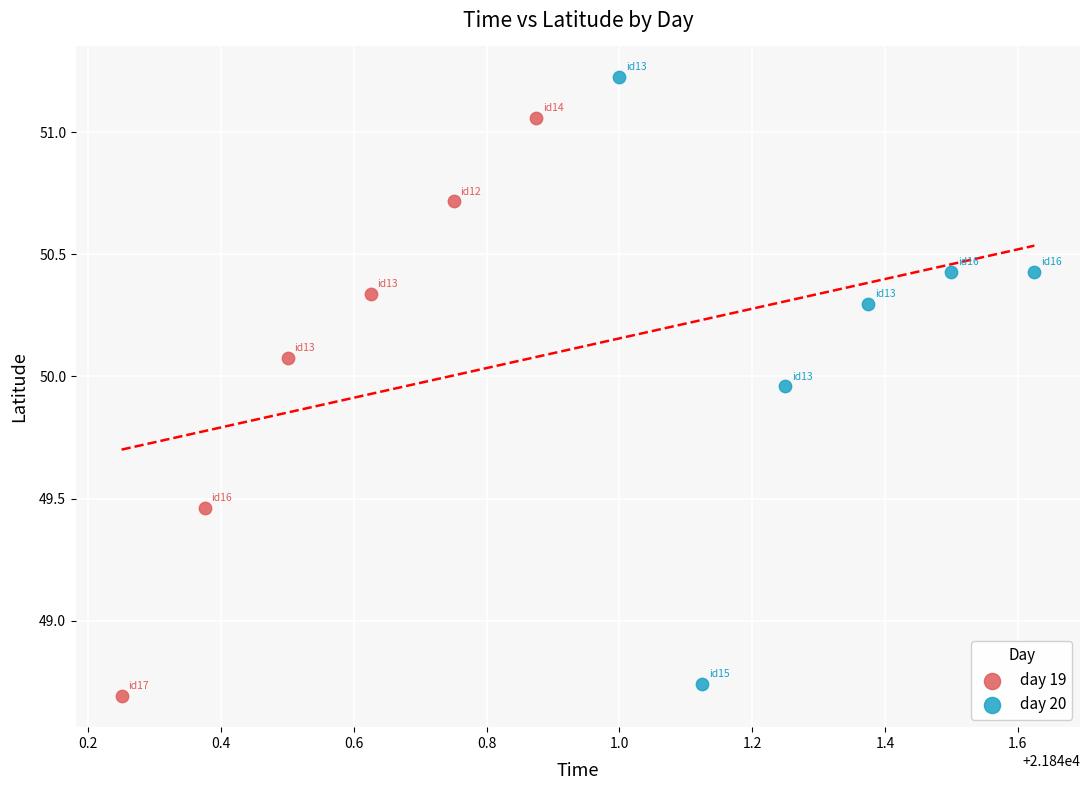

Which series reaches the maximum Y coordinate?

day 20